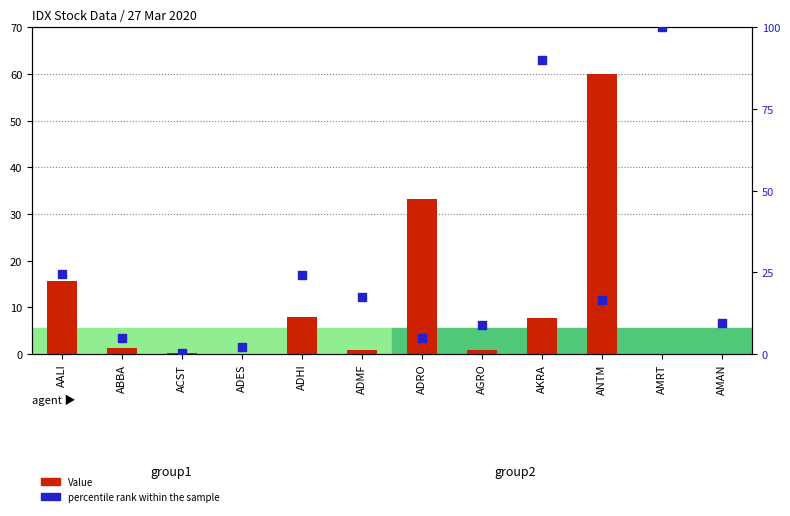

At how many categories does at least one series exceed 95?

1